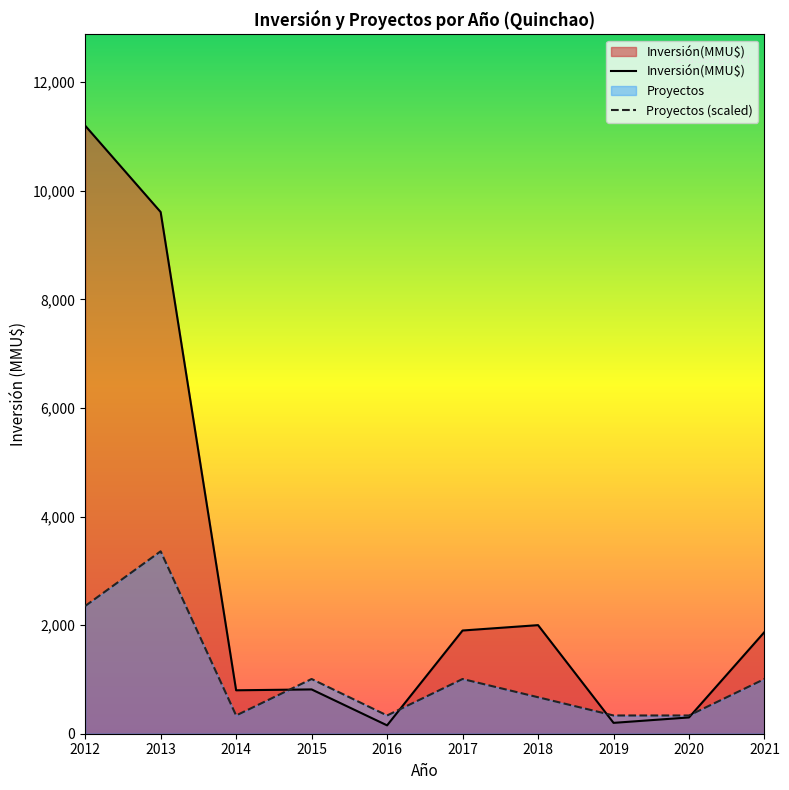

Which series changed the most between 2016 and 2019?

Inversión(MMU$)